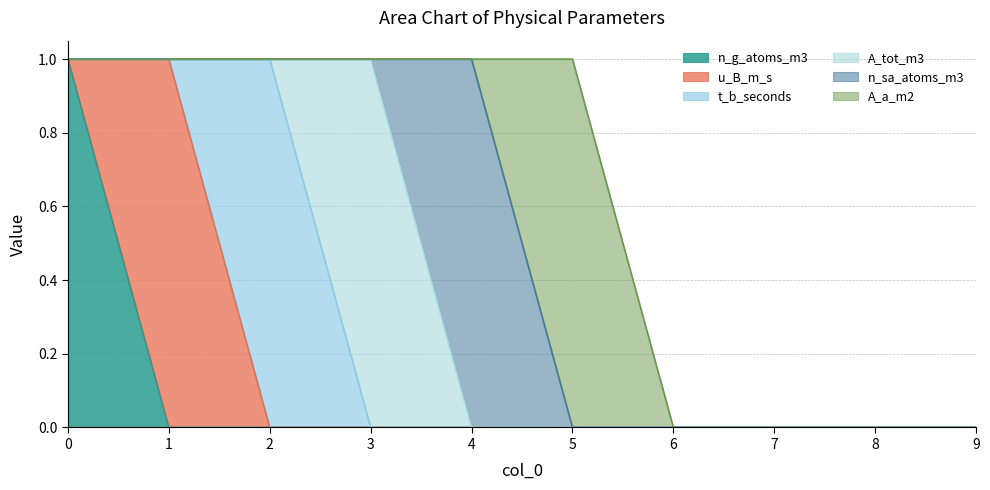

Is it true that n_sa_atoms_m3 equals 0 at 1?

True